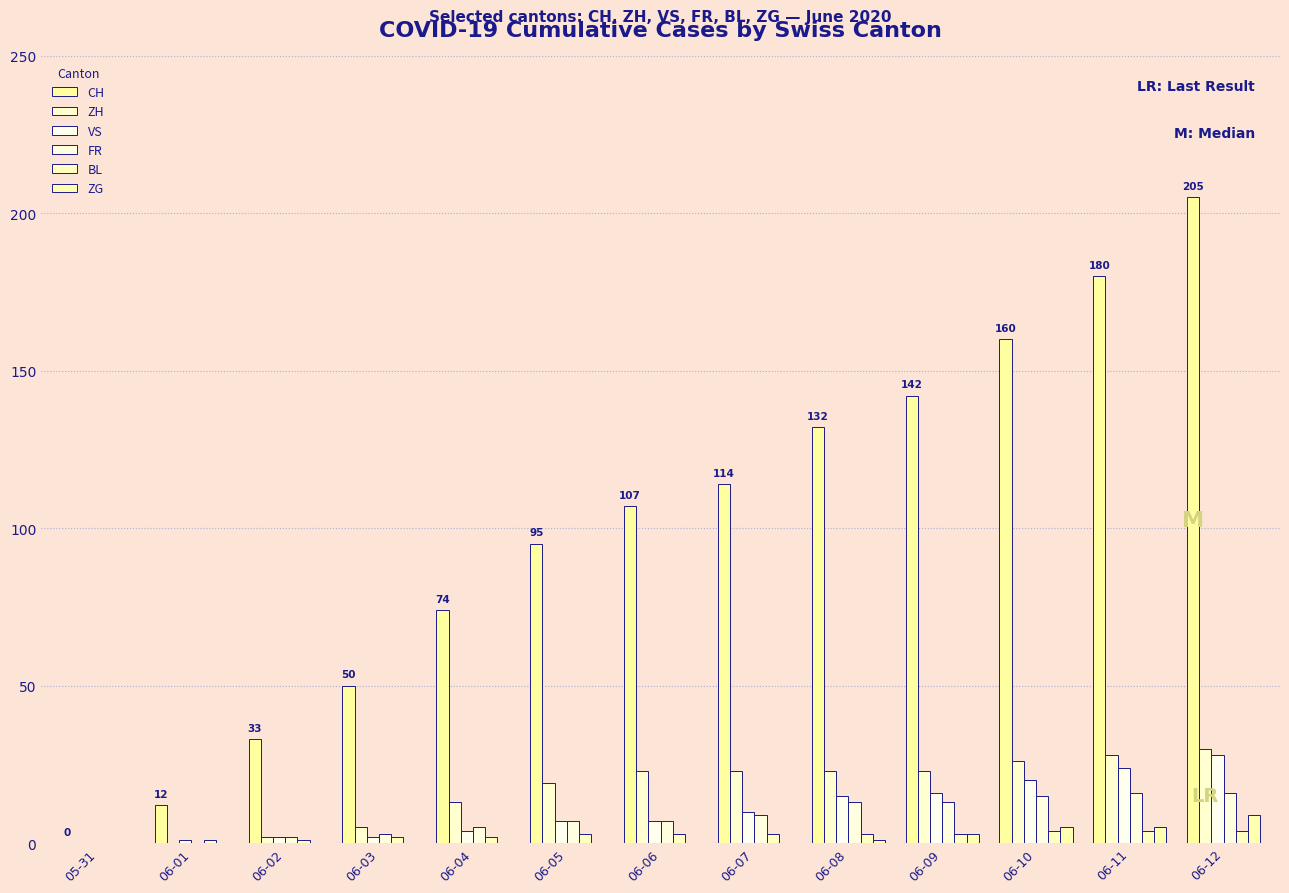

How many data points does each series have?

13